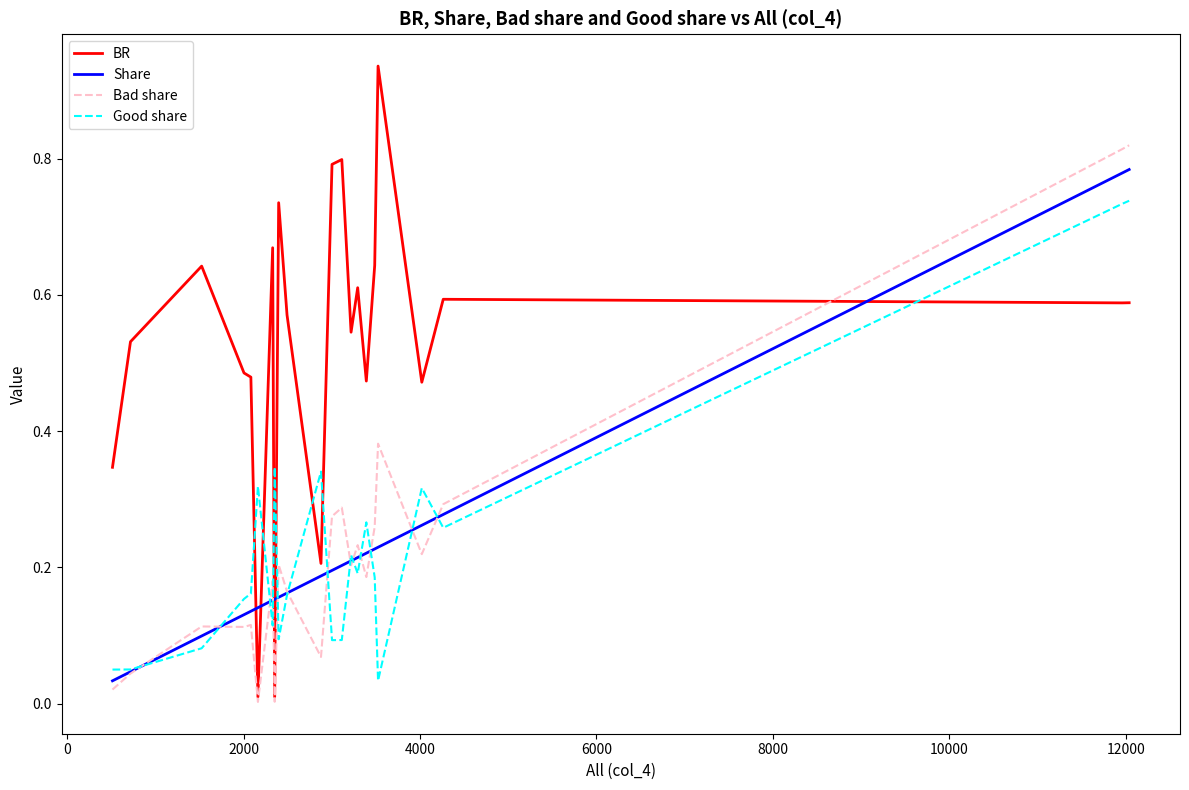

Does the chart have visible grid lines?

No